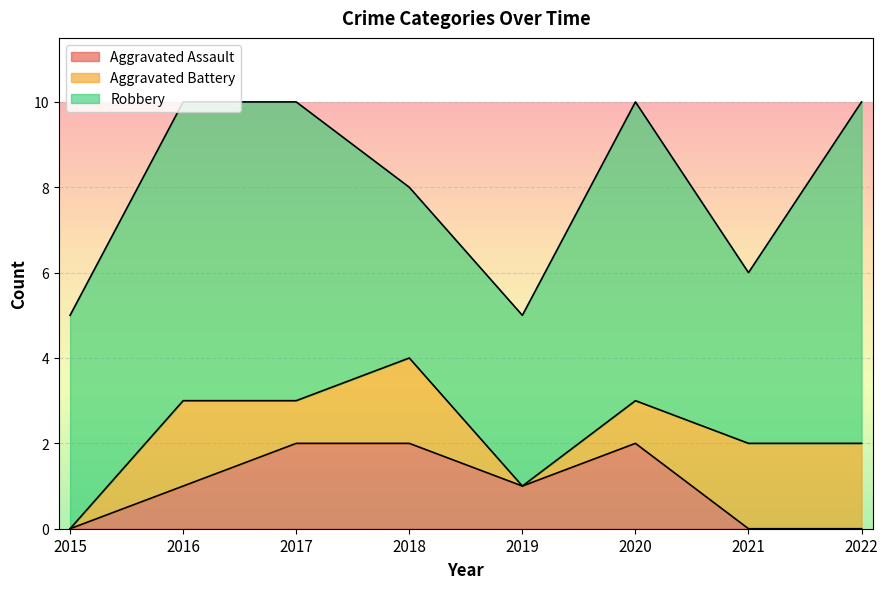

Is it true that Robbery equals 5 at 2015?

True